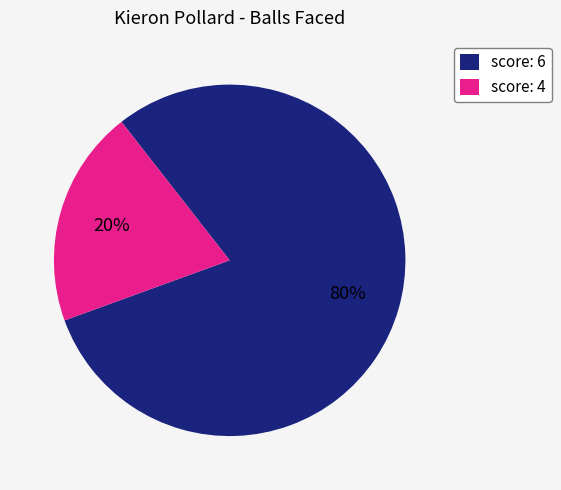

To the nearest percent, what is the difference between the largest and smallest slice percentages?

60%